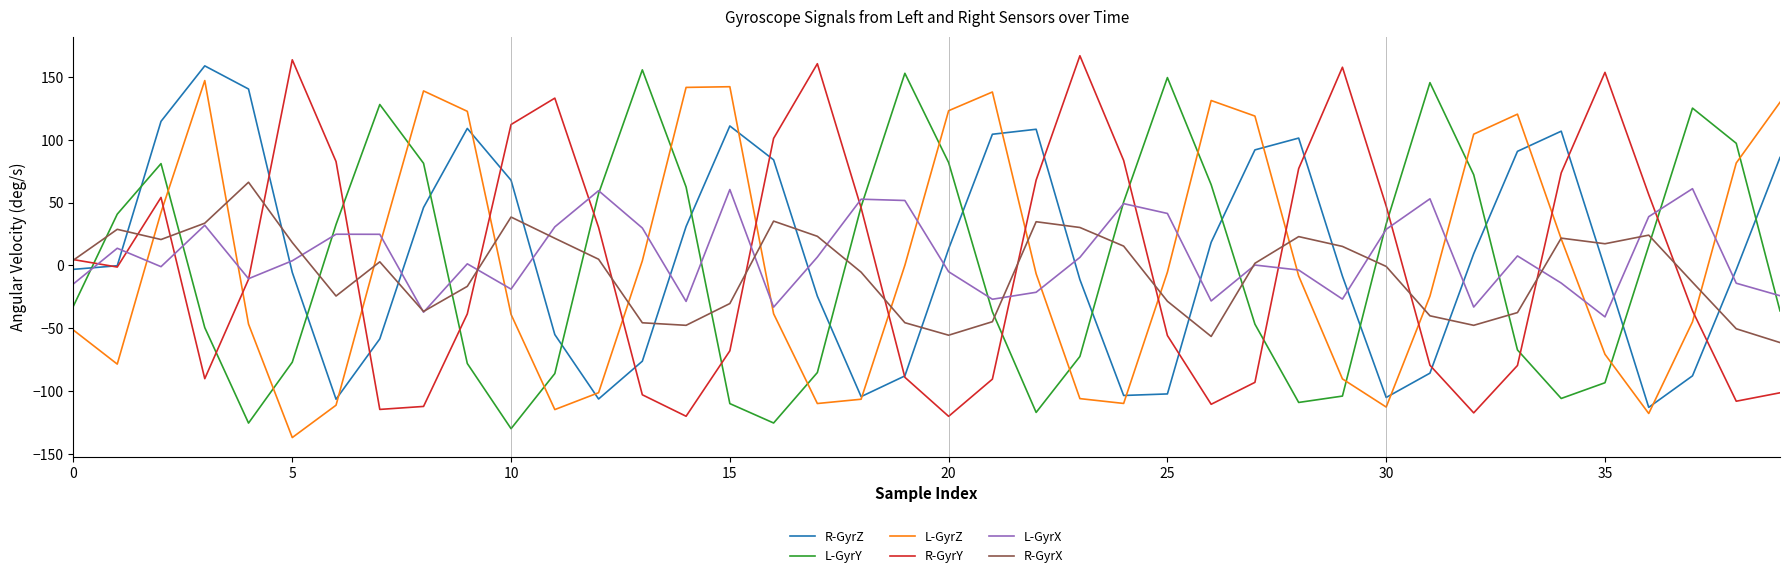

What is the difference between the second highest and second lowest values in the L-GyrZ series?

260.1